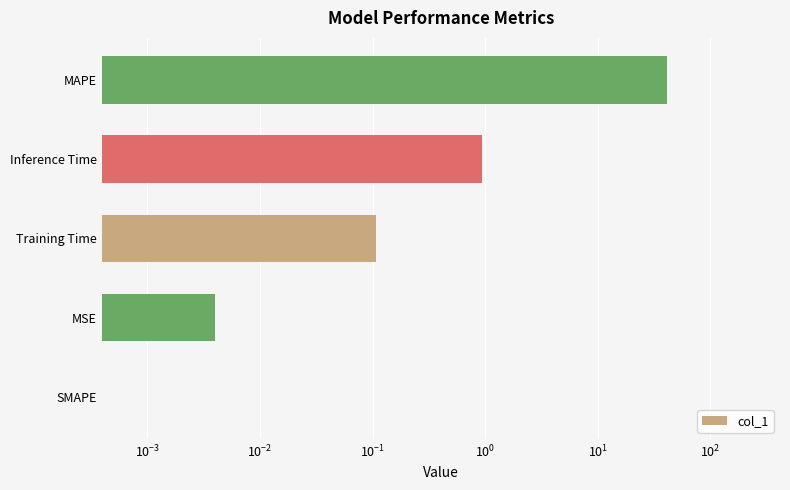

What is the difference between the maximum and second lowest values?

41.4